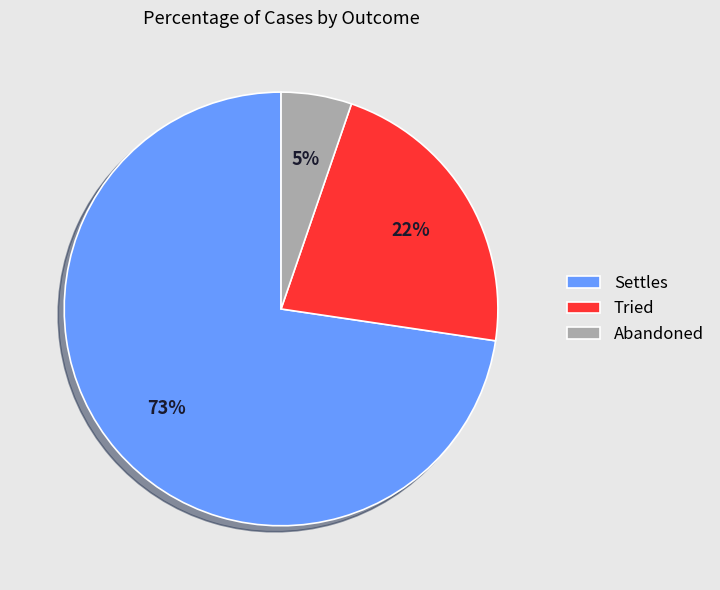

To the nearest percent, what is the average slice percentage?

33%